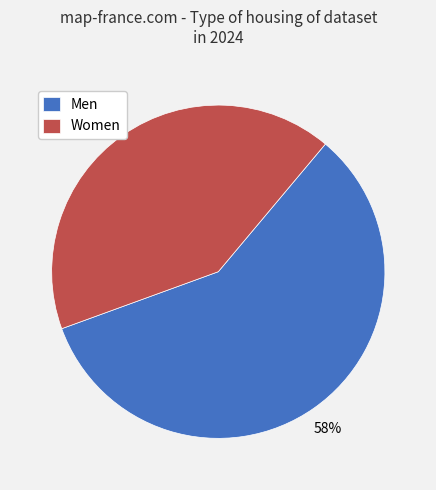

To the nearest percent, what is the combined percentage of Women and Men?

100%